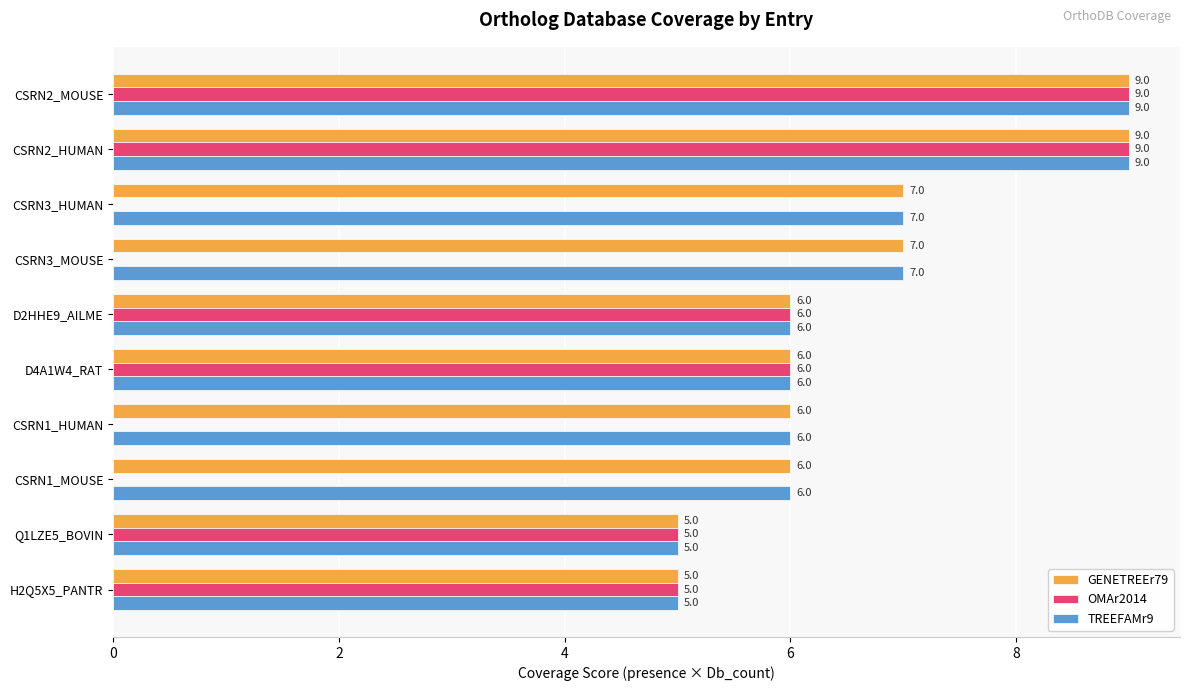

True or false: OMAr2014 has a value of 9 at Q1LZE5_BOVIN.

False